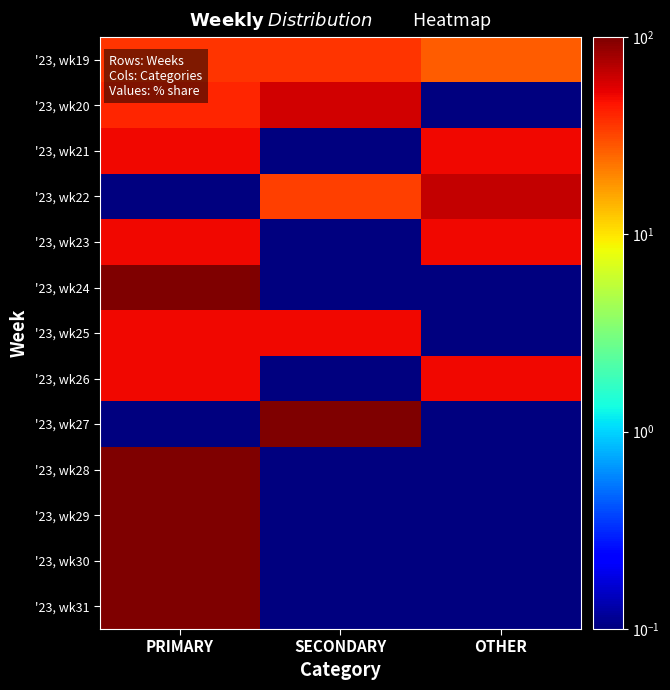

At PRIMARY, list the series in order from largest to smallest.

'23, wk24, '23, wk28, '23, wk29, '23, wk30, '23, wk31, '23, wk21, '23, wk23, '23, wk25, '23, wk26, '23, wk20, '23, wk19, '23, wk22, '23, wk27